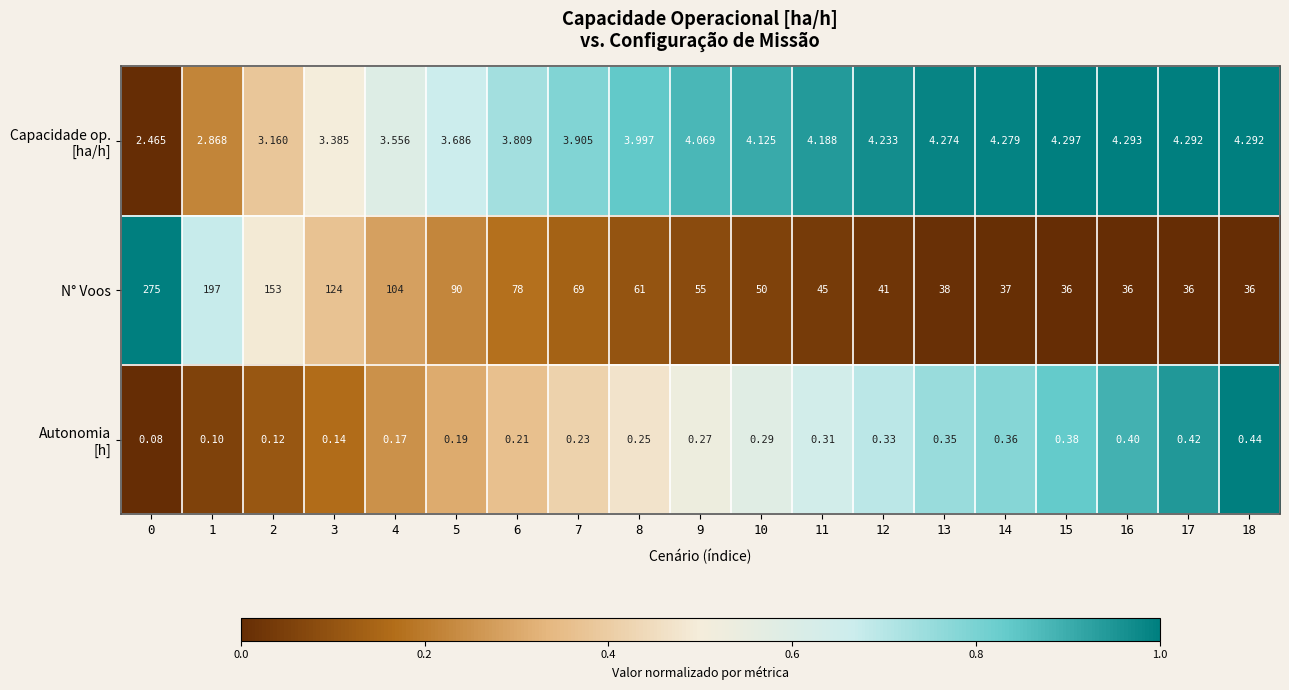

Which series has the largest total across all categories?

N° Voos